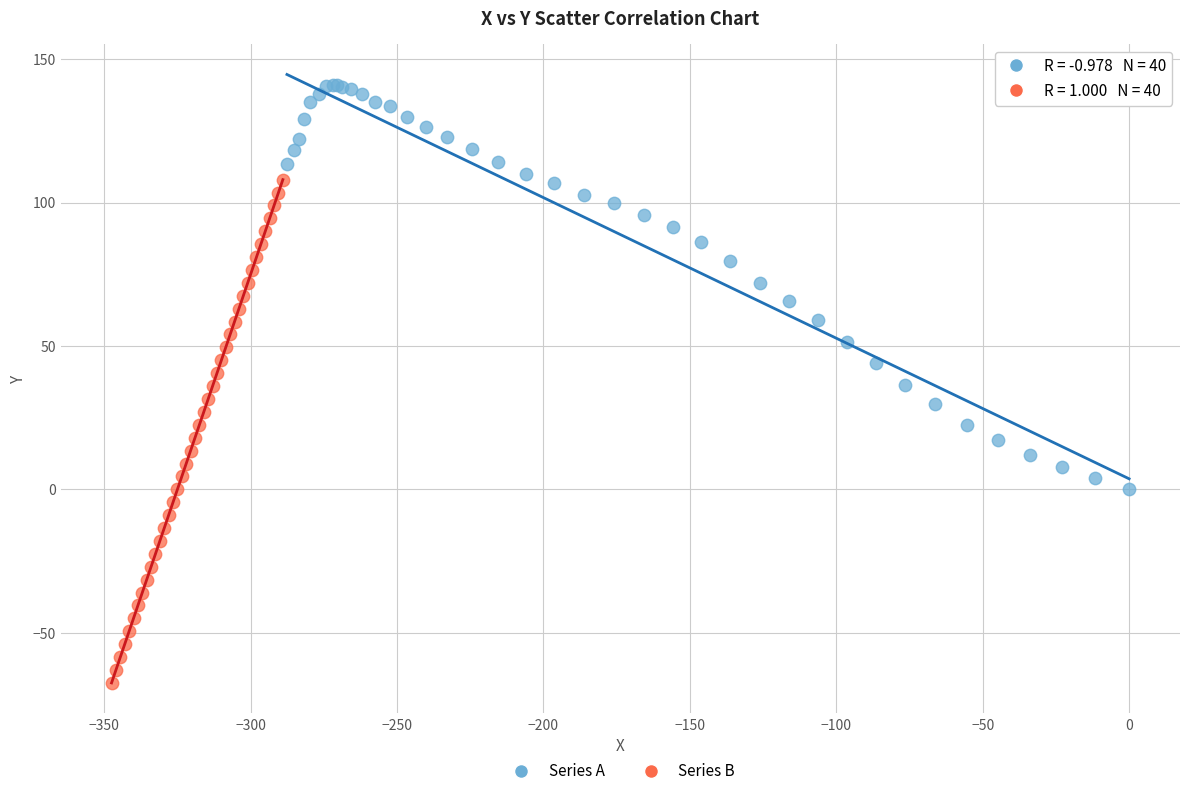

Which series contains the highest Y value?

Series A